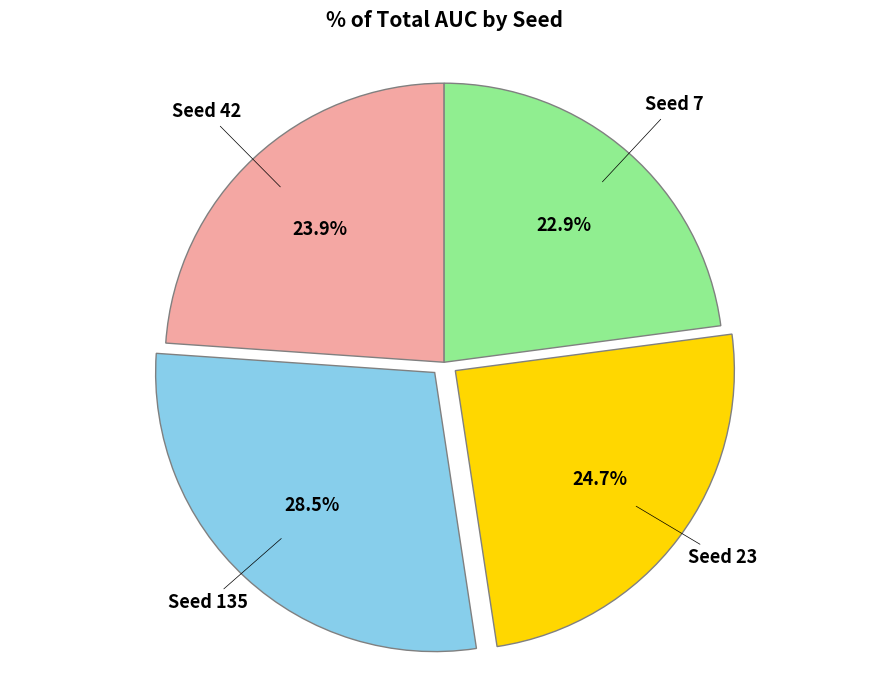

How many segments does this pie chart have?

4